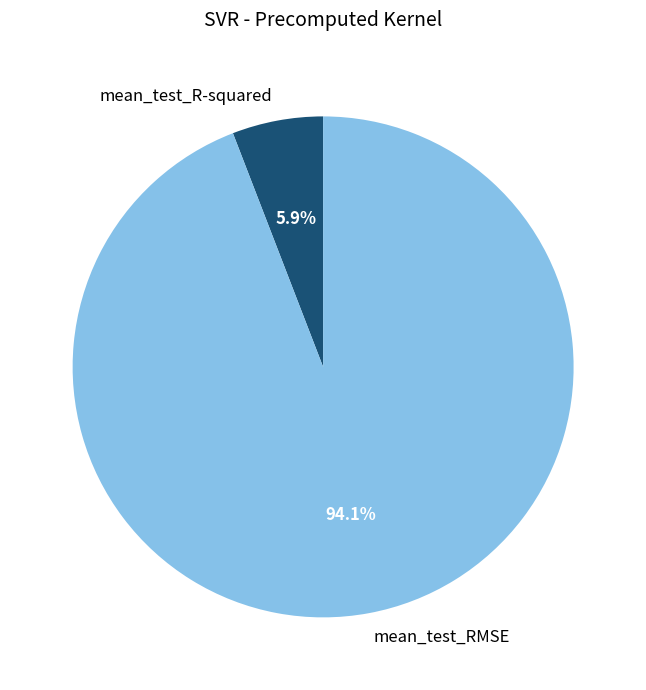

To the nearest percent, what is the difference between the largest and smallest slice percentages?

88%